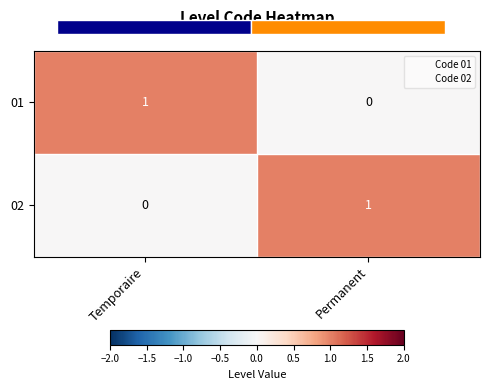

Reading left to right, list all the values displayed in this chart.

01: Temporaire=1	Permanent=0
02: Temporaire=0	Permanent=1